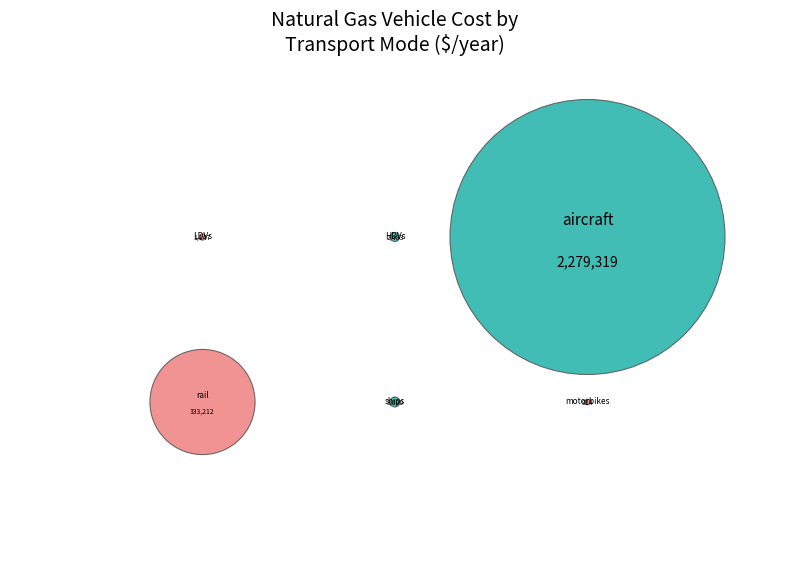

What percentage is the aircraft slice, to the nearest percent?

87%